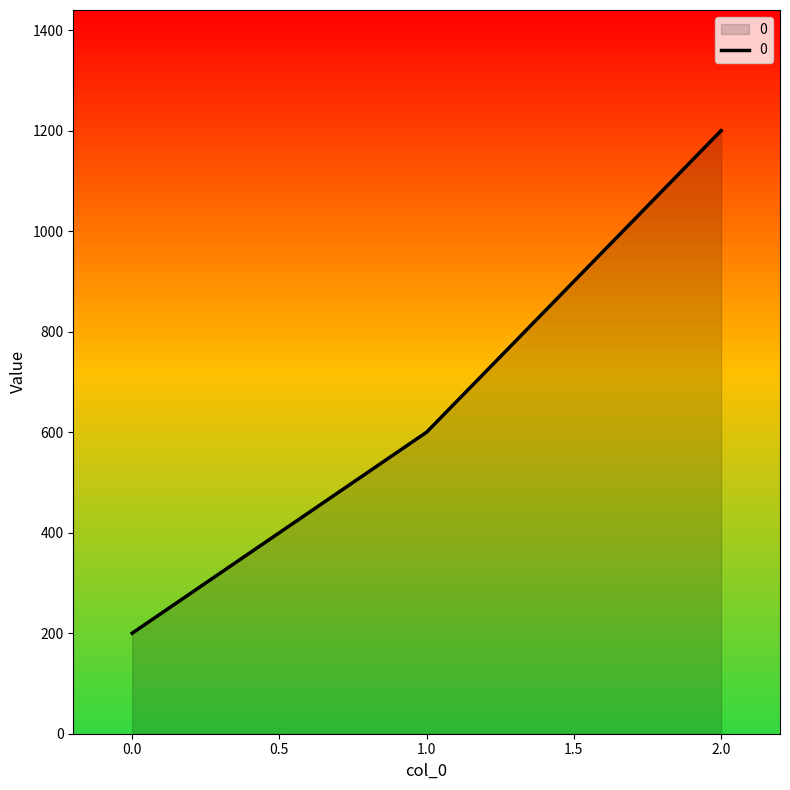

Which label corresponds to the largest value in the chart?

2